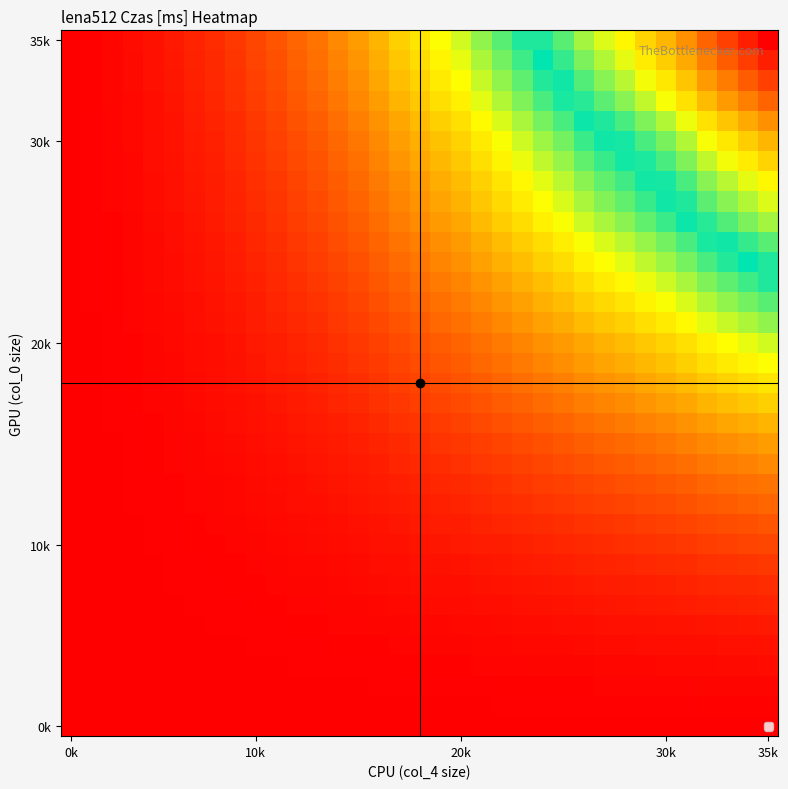

At how many categories does at least one series exceed 0?

35